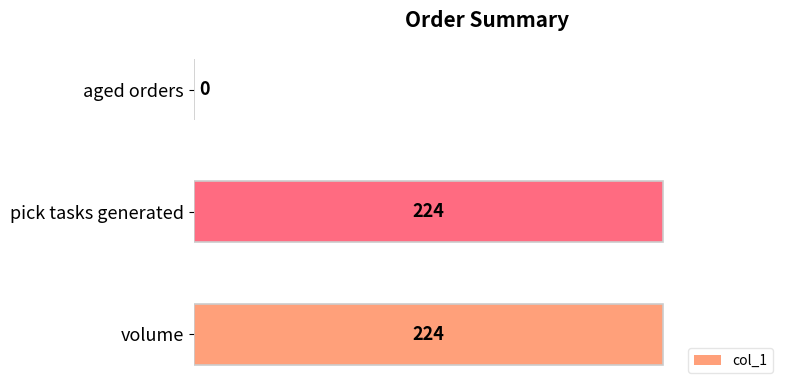

The value at volume is 131. True or false?

False